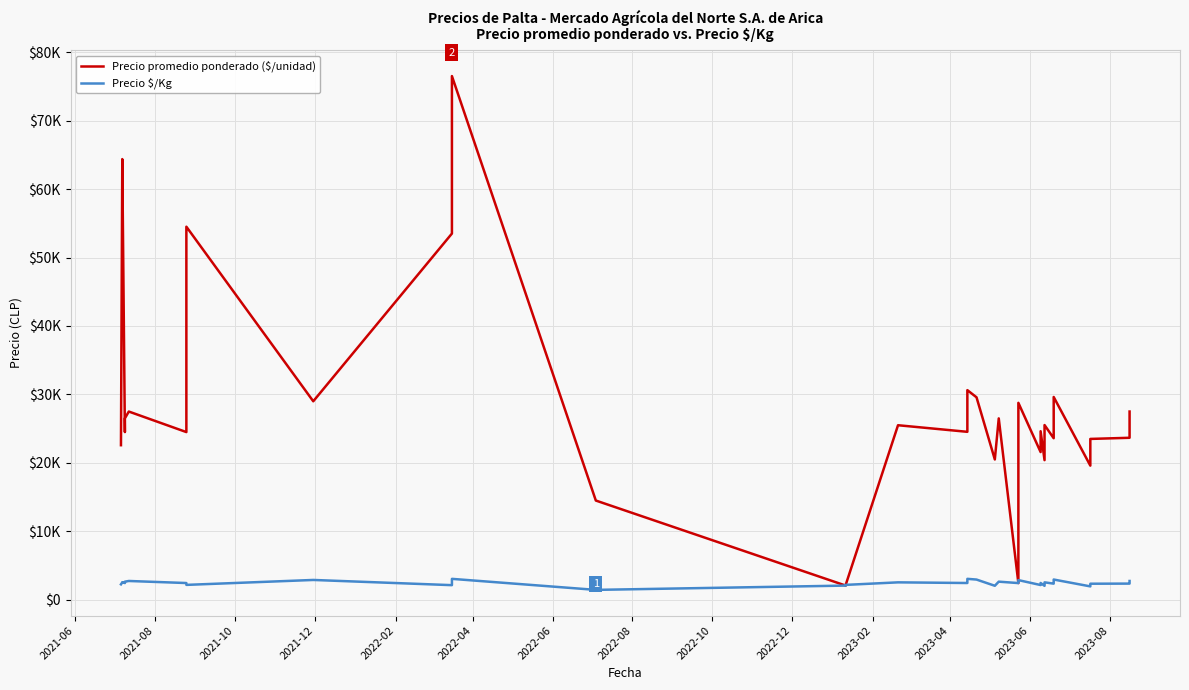

At which label is Precio \$/Kg closest to 2256?

2021-06